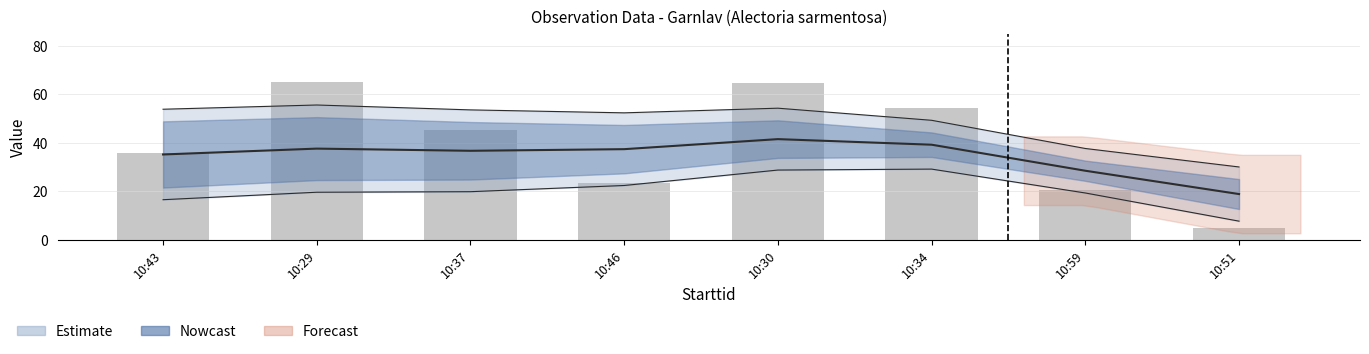

List the labels in order of value, largest first.

10:29, 10:30, 10:34, 10:37, 10:43, 10:46, 10:59, 10:51